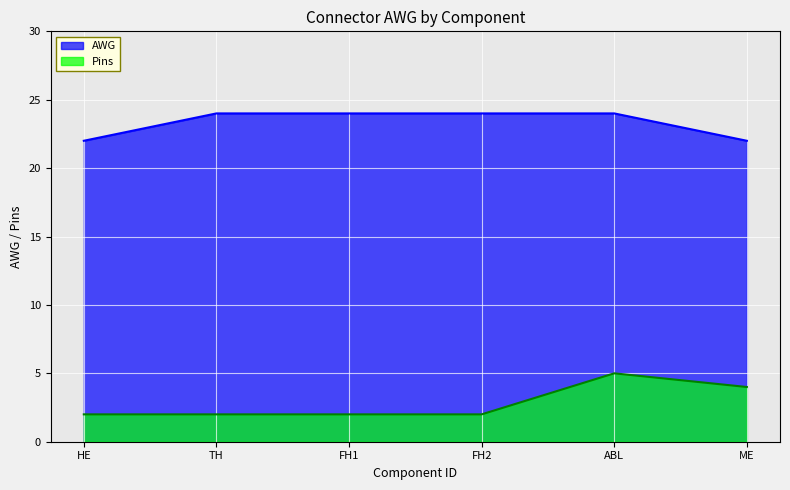

What is the minimum value for AWG?

22